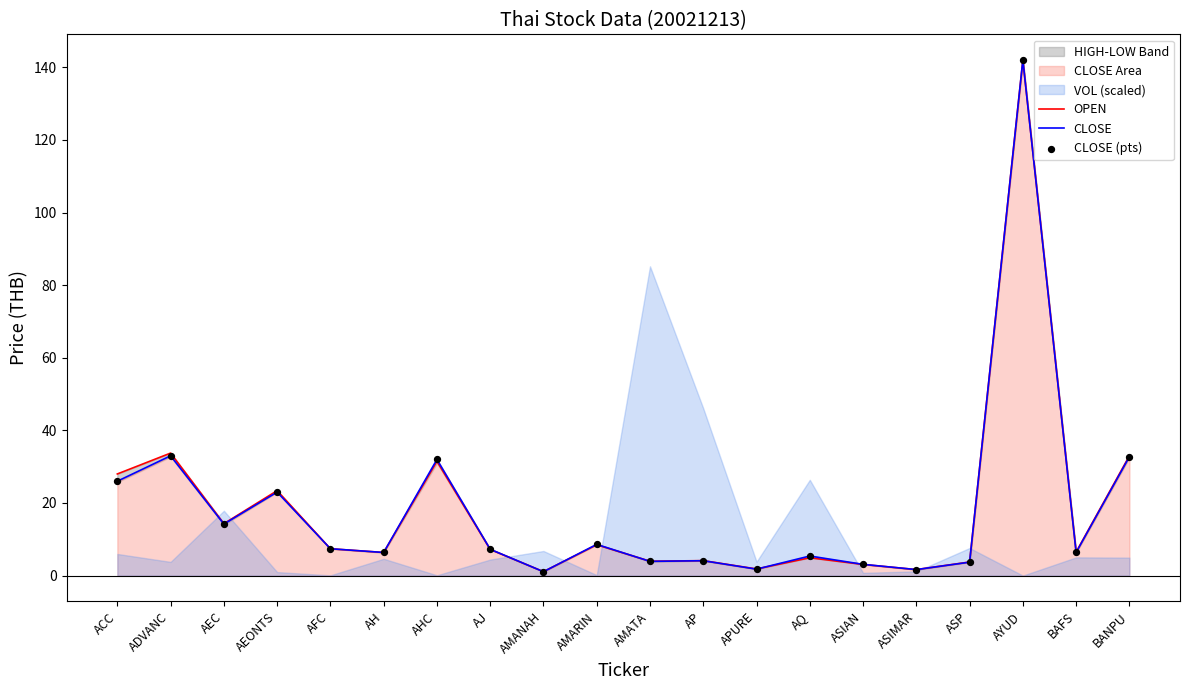

Which series has the largest Y range (max minus min)?

CLOSE